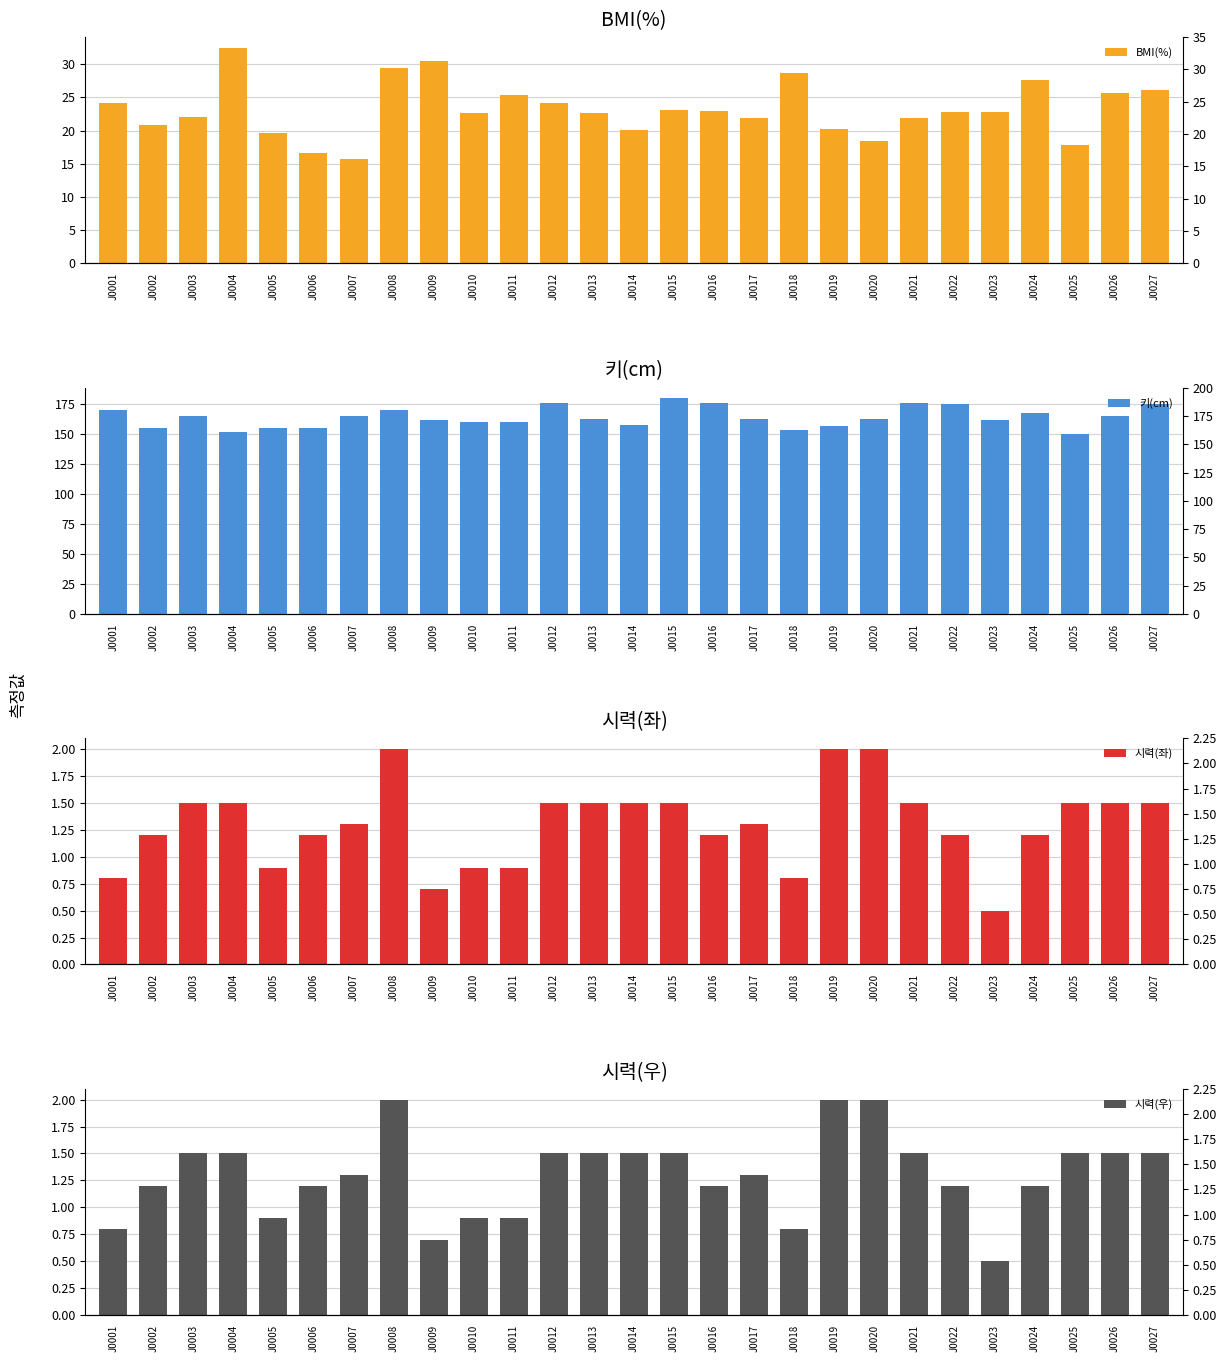

Reading left to right, list all the values displayed in this chart.

BMI(%): J0001=24.2	J0002=20.8	J0003=22.0	J0004=32.5	J0005=19.6	J0006=16.6	J0007=15.8	J0008=29.4	J0009=30.5	J0010=22.7	J0011=25.4	J0012=24.2	J0013=22.6	J0014=20.0	J0015=23.1	J0016=22.9	J0017=21.8	J0018=28.7	J0019=20.3	J0020=18.4	J0021=21.9	J0022=22.9	J0023=22.9	J0024=27.6	J0025=17.8	J0026=25.7	J0027=26.1
키(cm): J0001=170.0	J0002=155.0	J0003=165.0	J0004=152.0	J0005=155.0	J0006=155.0	J0007=165.0	J0008=170.0	J0009=162.0	J0010=160.0	J0011=160.0	J0012=176.0	J0013=163.0	J0014=158.0	J0015=180.0	J0016=176.0	J0017=163.0	J0018=154.0	J0019=157.0	J0020=163.0	J0021=176.0	J0022=175.0	J0023=162.0	J0024=168.0	J0025=150.0	J0026=165.0	J0027=175.0
시력(좌): J0001=0.8	J0002=1.2	J0003=1.5	J0004=1.5	J0005=0.9	J0006=1.2	J0007=1.3	J0008=2.0	J0009=0.7	J0010=0.9	J0011=0.9	J0012=1.5	J0013=1.5	J0014=1.5	J0015=1.5	J0016=1.2	J0017=1.3	J0018=0.8	J0019=2.0	J0020=2.0	J0021=1.5	J0022=1.2	J0023=0.5	J0024=1.2	J0025=1.5	J0026=1.5	J0027=1.5
시력(우): J0001=0.8	J0002=1.2	J0003=1.5	J0004=1.5	J0005=0.9	J0006=1.2	J0007=1.3	J0008=2.0	J0009=0.7	J0010=0.9	J0011=0.9	J0012=1.5	J0013=1.5	J0014=1.5	J0015=1.5	J0016=1.2	J0017=1.3	J0018=0.8	J0019=2.0	J0020=2.0	J0021=1.5	J0022=1.2	J0023=0.5	J0024=1.2	J0025=1.5	J0026=1.5	J0027=1.5